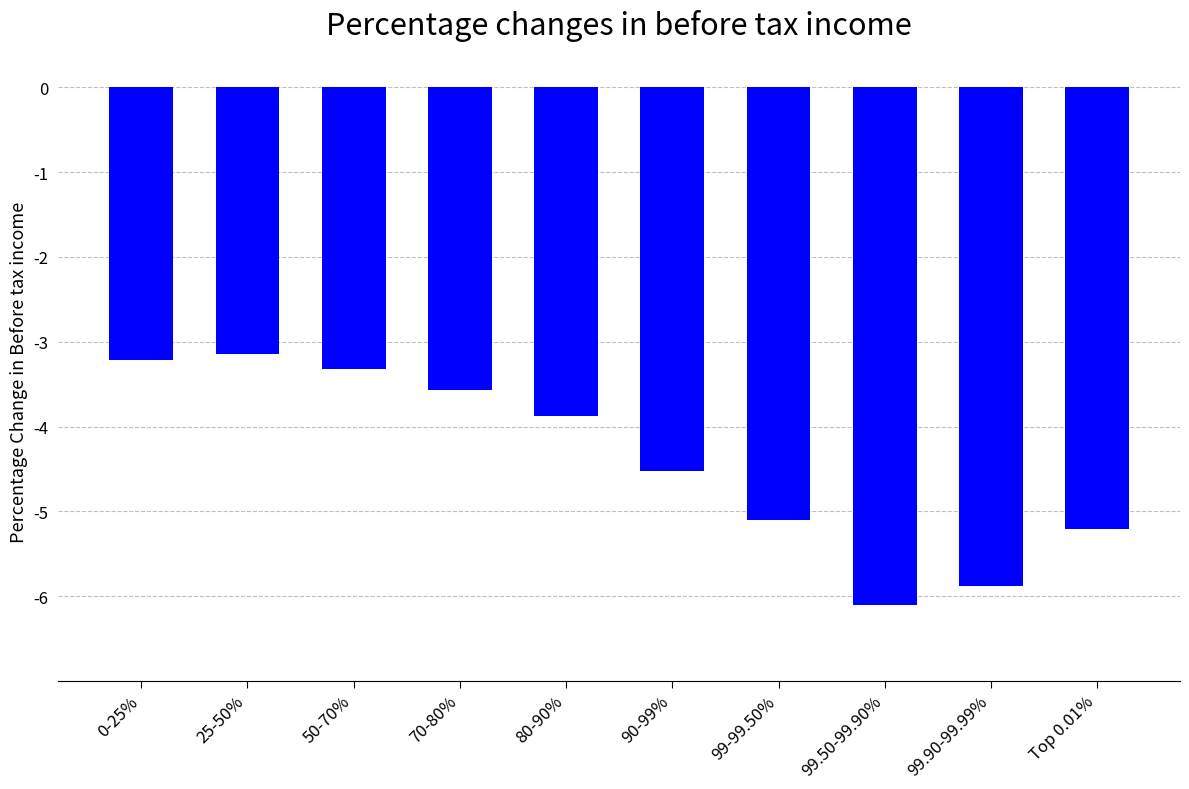

Reading left to right, what are all the values shown in this chart?

-3.2	-3.1	-3.3	-3.6	-3.9	-4.5	-5.1	-6.1	-5.9	-5.2